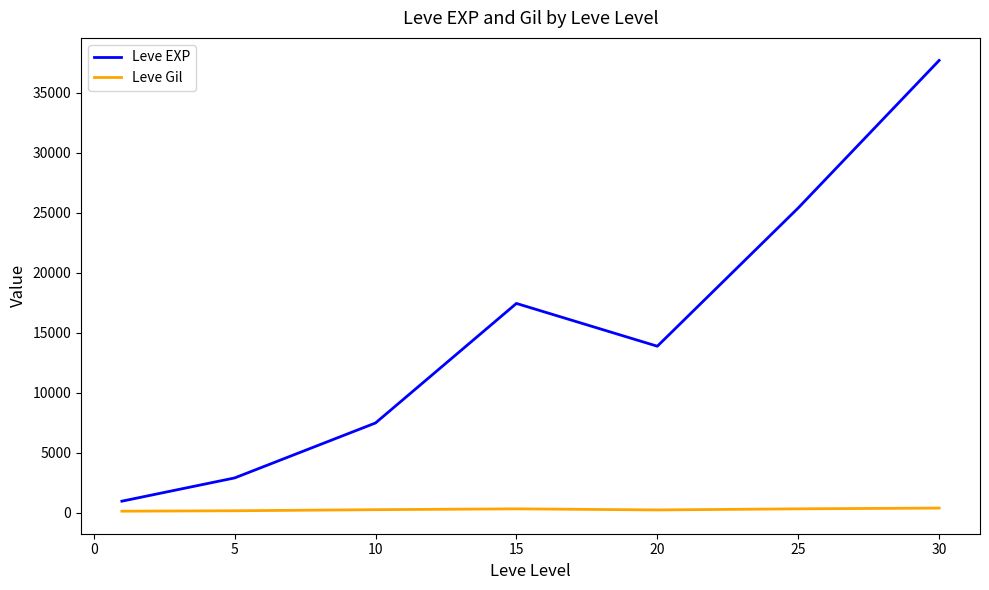

What is the difference between the maximum and minimum values in the Leve EXP series?

36763.4